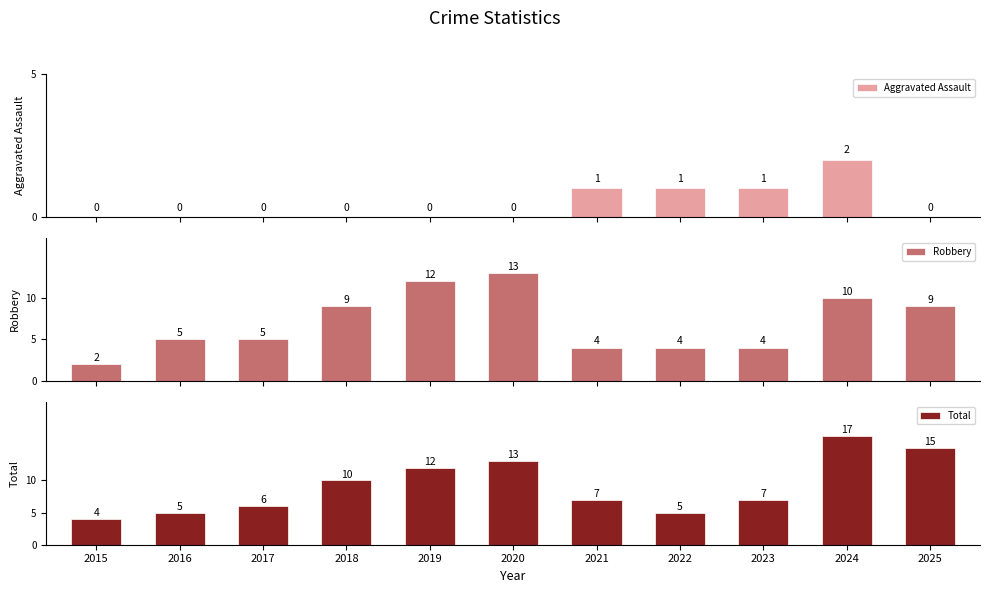

Reading right to left, transcribe all the data shown in this chart.

Aggravated Assault: 0	2	1	1	1	0	0	0	0	0	0
Robbery: 9	10	4	4	4	13	12	9	5	5	2
Total: 15	17	7	5	7	13	12	10	6	5	4